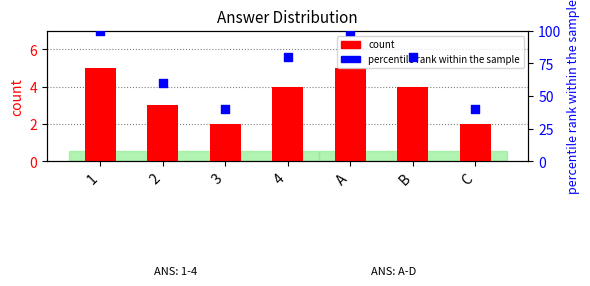

Which series reaches the maximum Y coordinate?

percentile rank within the sample